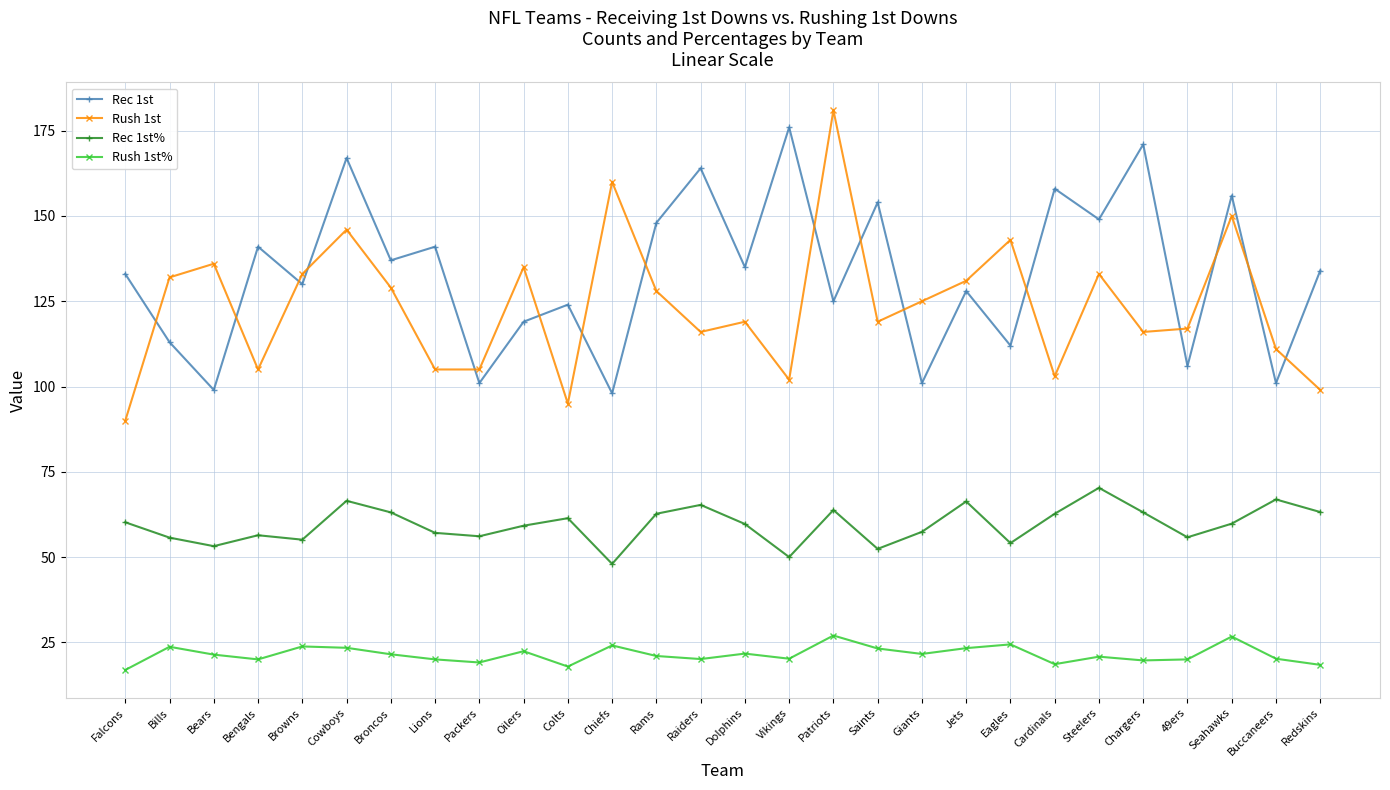

What are all the series names shown in the legend?

Rec 1st, Rush 1st, Rec 1st%, Rush 1st%